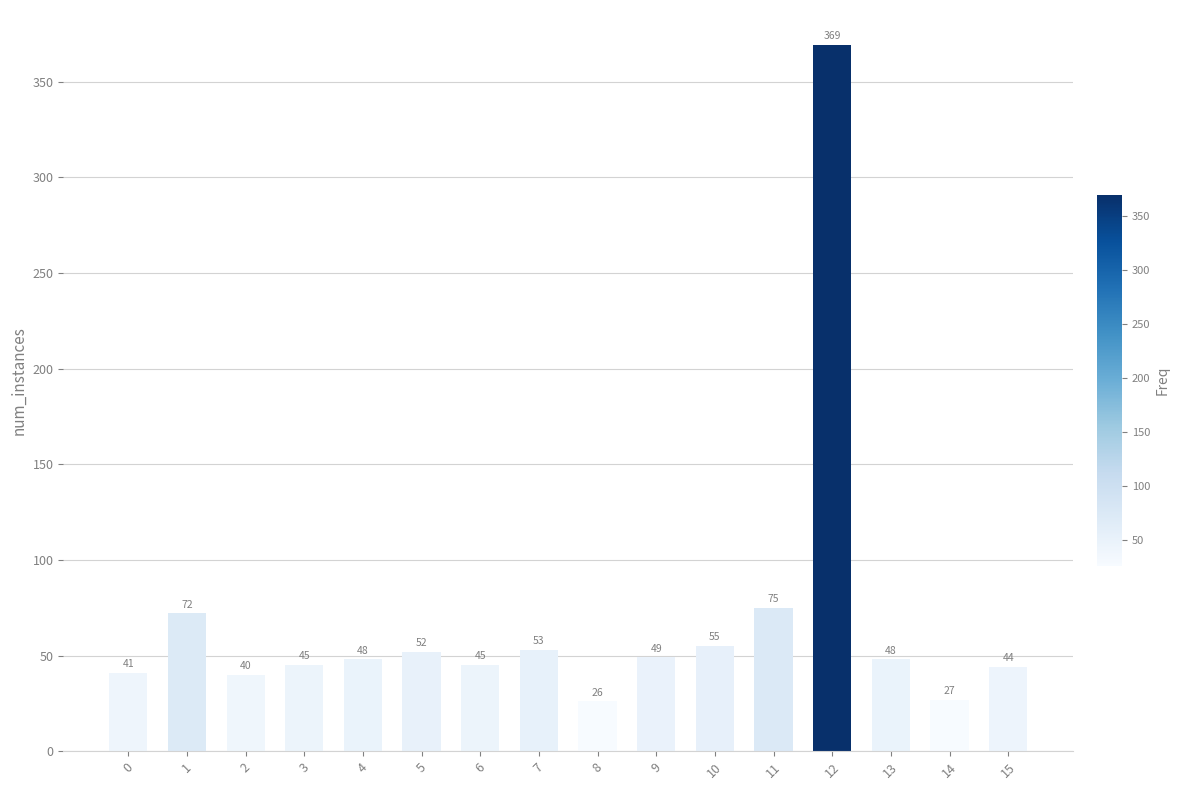

How many bars are there in total?

16